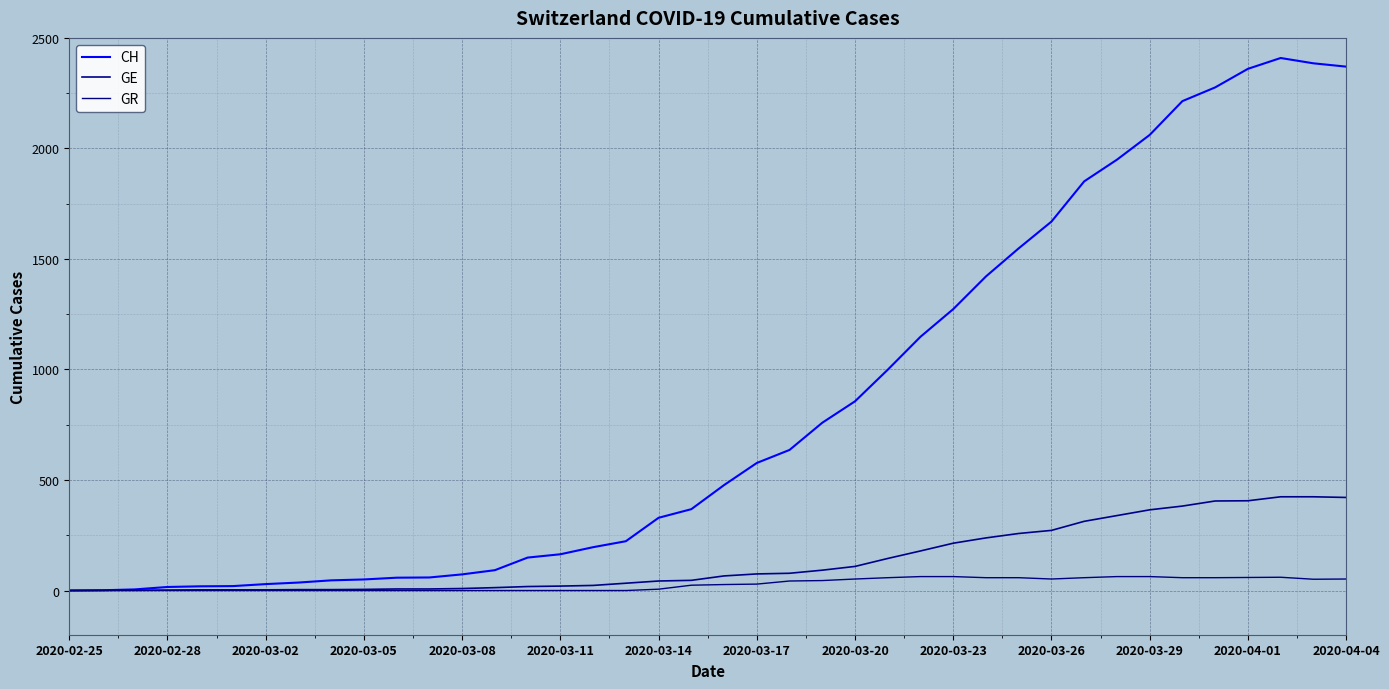

True or false: CH and GR cross at least once.

False